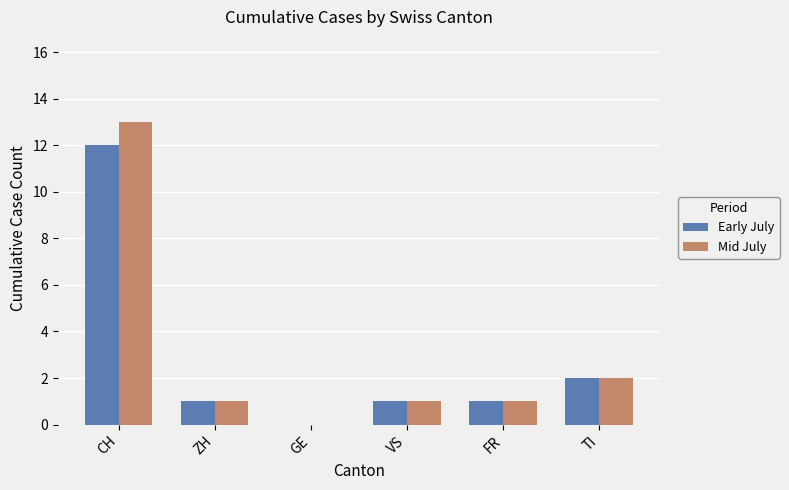

The Early July series shows 1 at ZH. True or false?

True